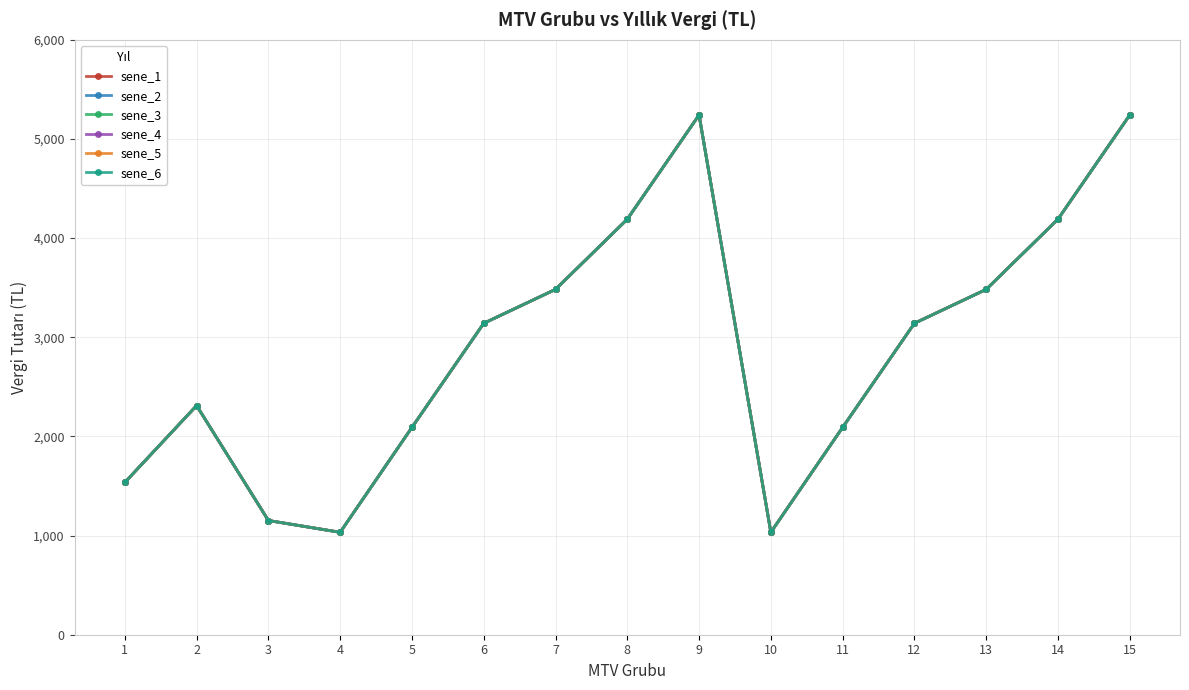

Rank the series at 15 from lowest to highest value.

sene_1, sene_2, sene_3, sene_4, sene_5, sene_6